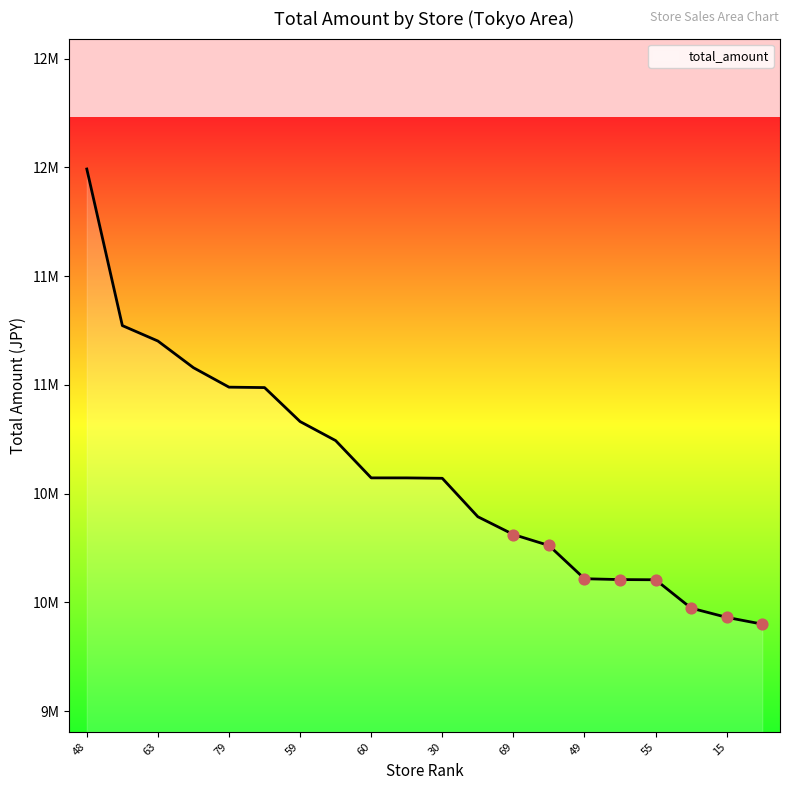

Does the chart have visible grid lines?

No